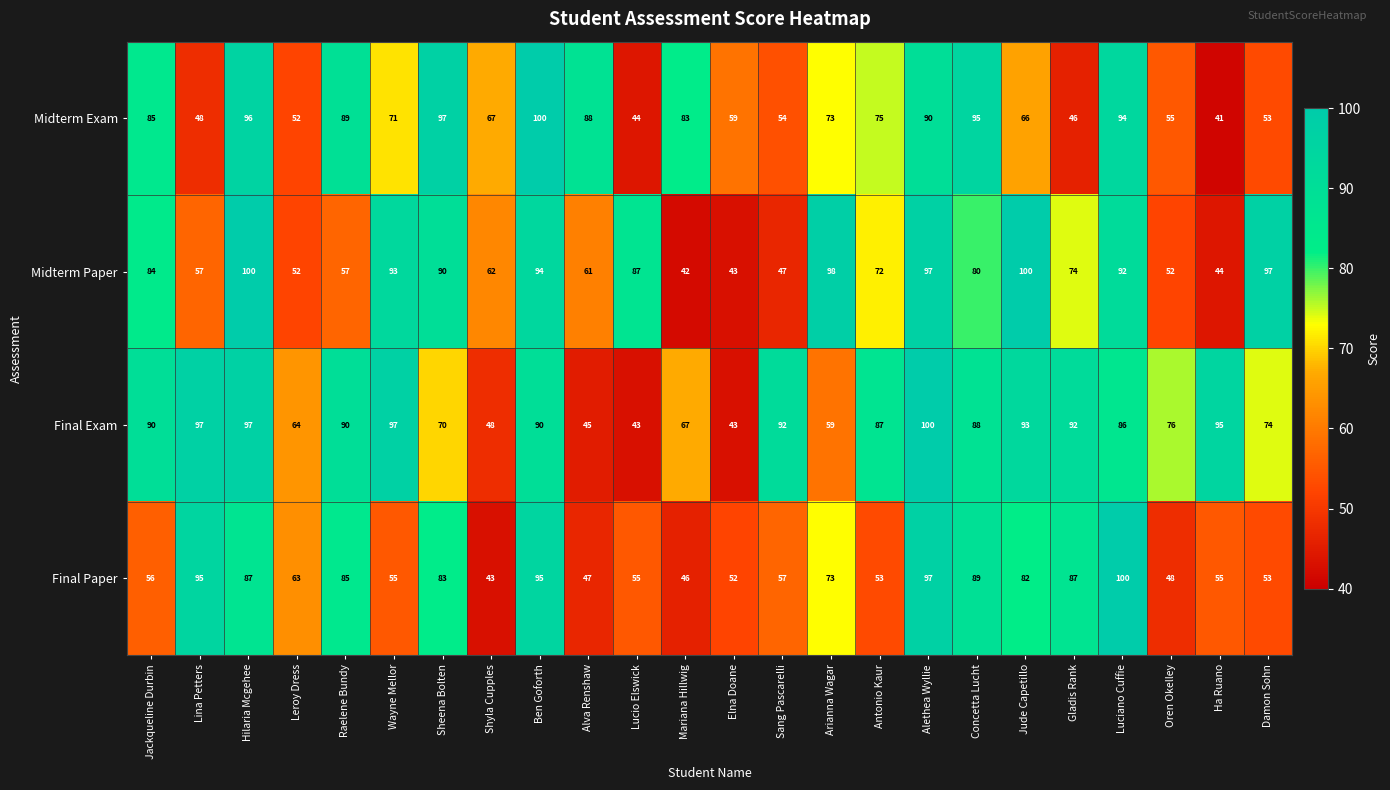

At which category is the sum across all series the highest?

Alethea Wyllie